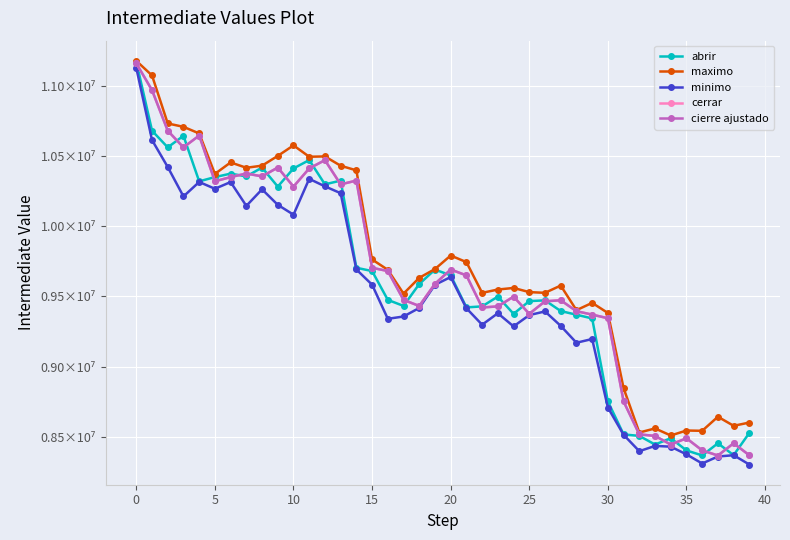

Is this an area chart (filled region under the line)?

No